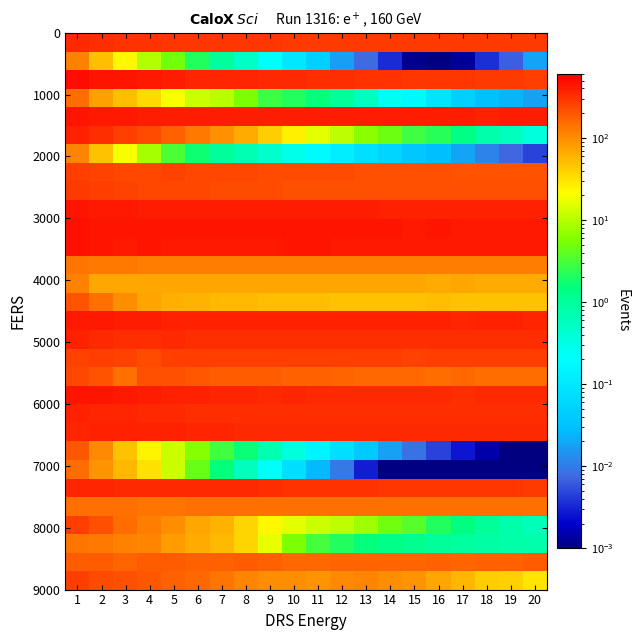

What is the spread (max minus min) of values at 17?

433.7